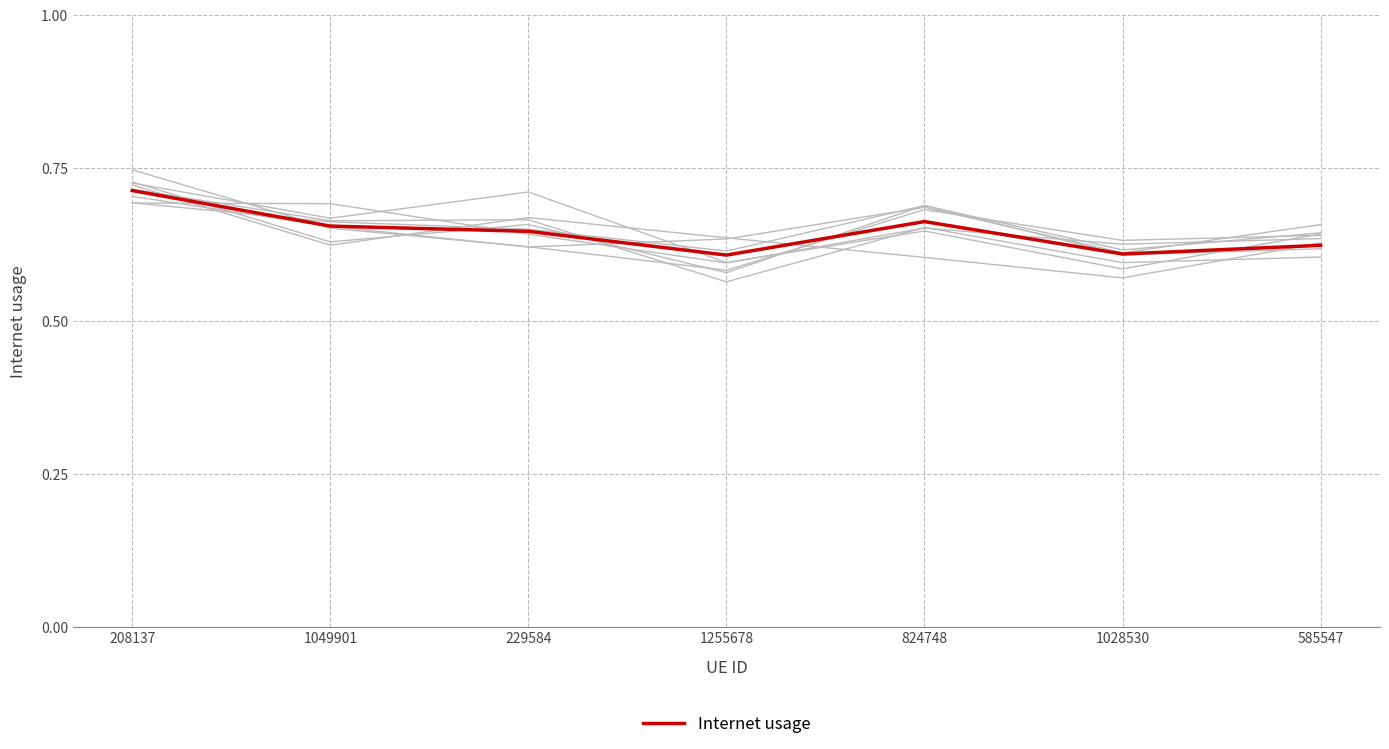

What is the smallest value displayed?

0.6